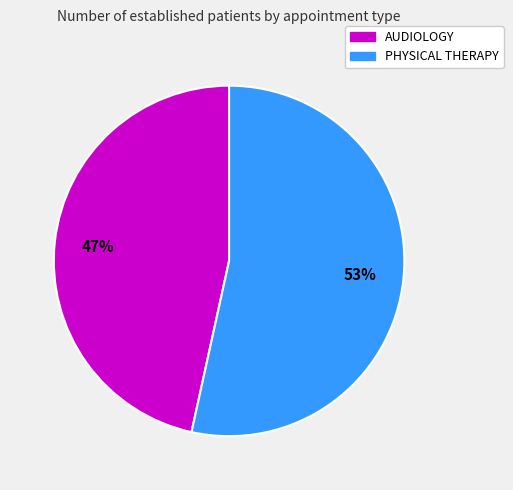

Approximately how many times larger is the value at PHYSICAL THERAPY compared to AUDIOLOGY?

1.1